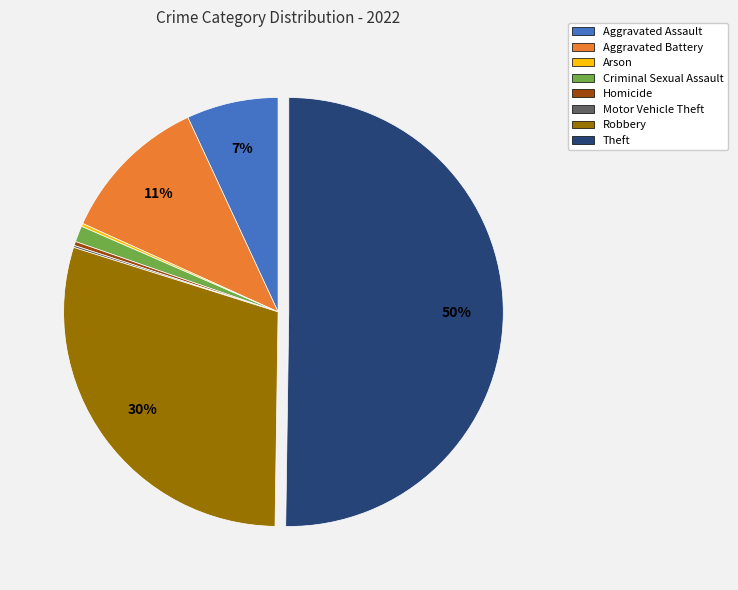

What is the ratio of the value at Robbery to the value at Theft?

0.6